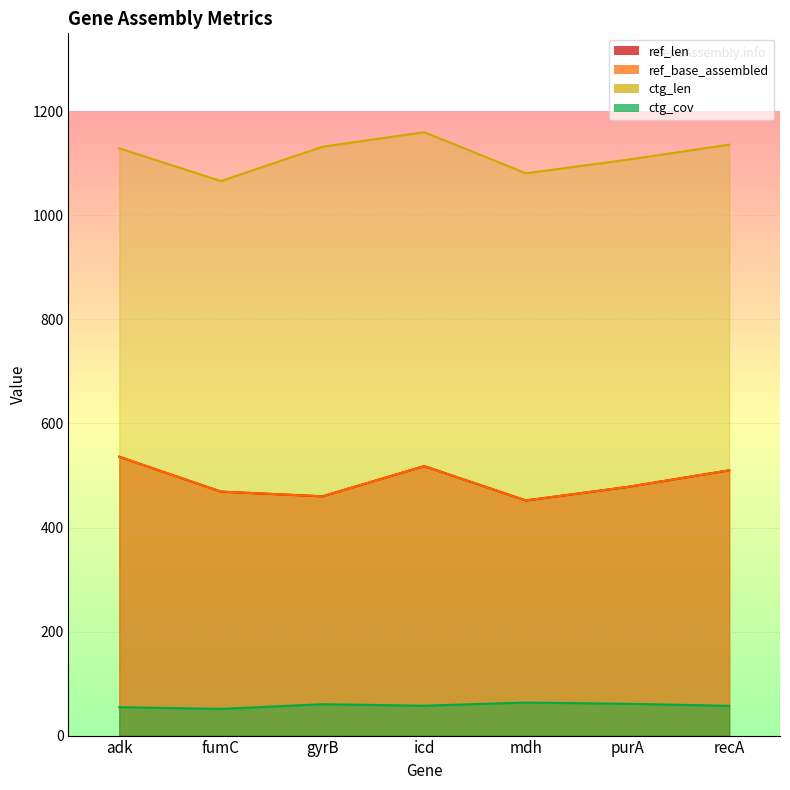

What is the label of the 3rd point from the left?

gyrB